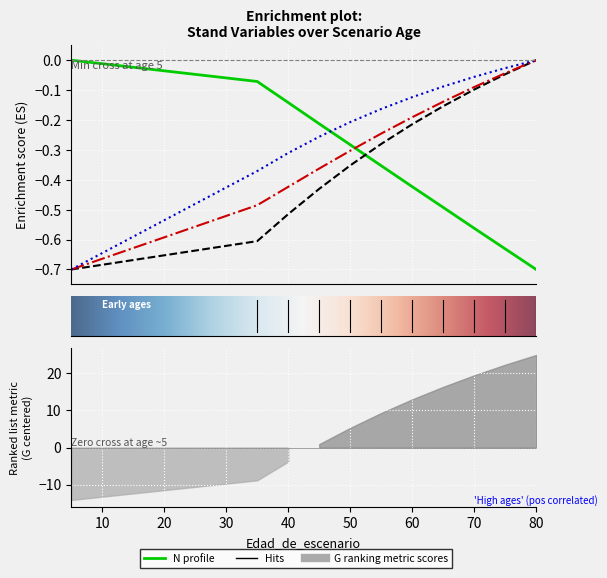

How many data points in N are less than 0?

10